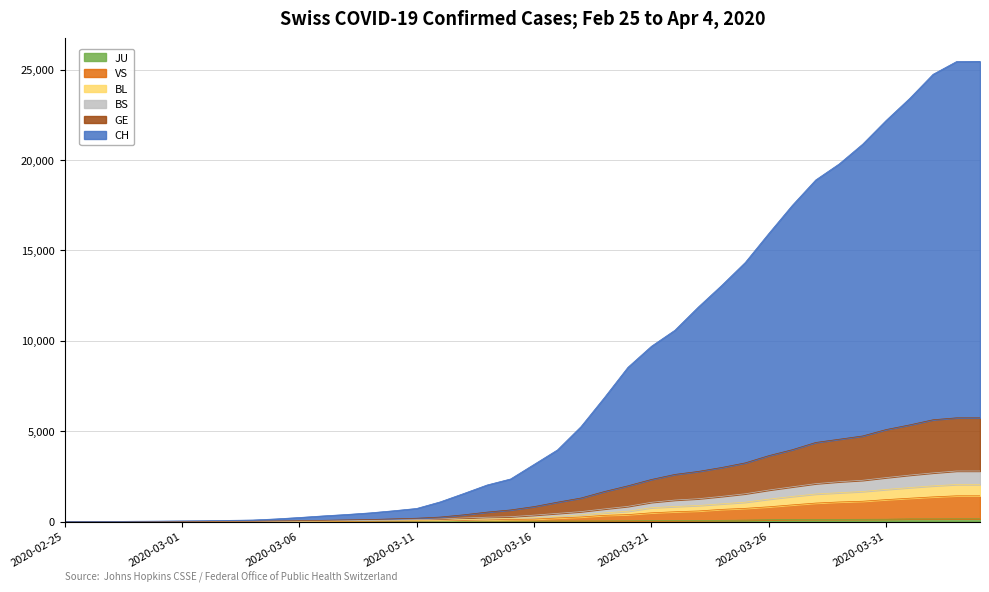

What is the spread (max minus min) of values at 2020-02-29?

21